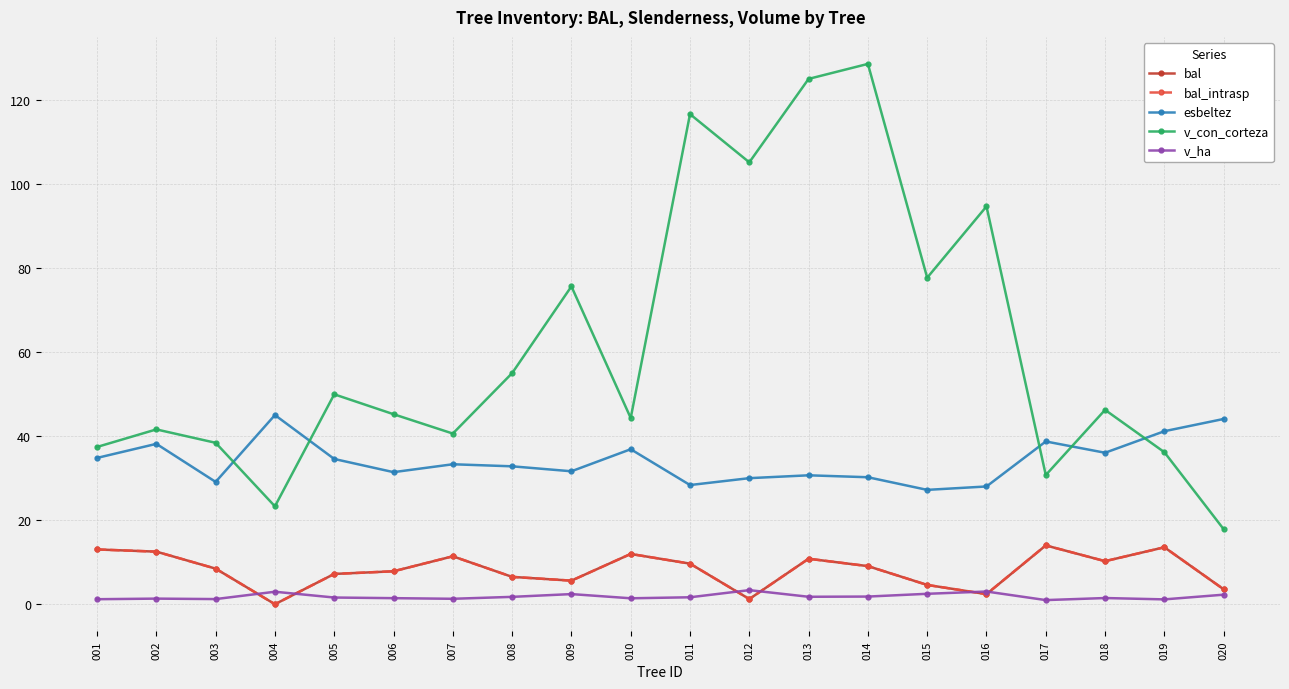

Is this an area chart (filled region under the line)?

No